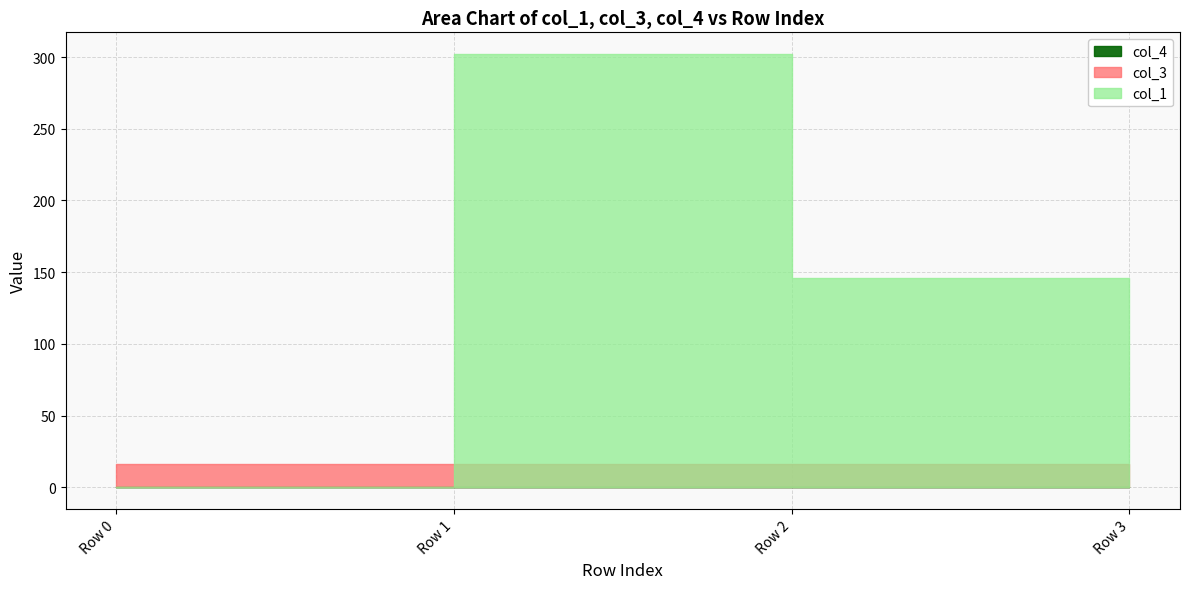

The value of col_4 at Row 0 is 0.0. True or false?

True